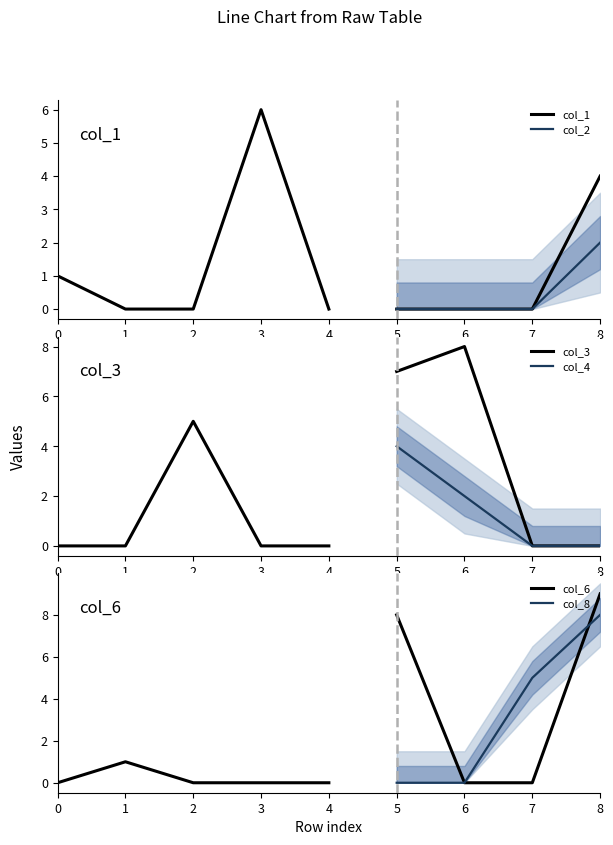

Does the chart have visible grid lines?

No